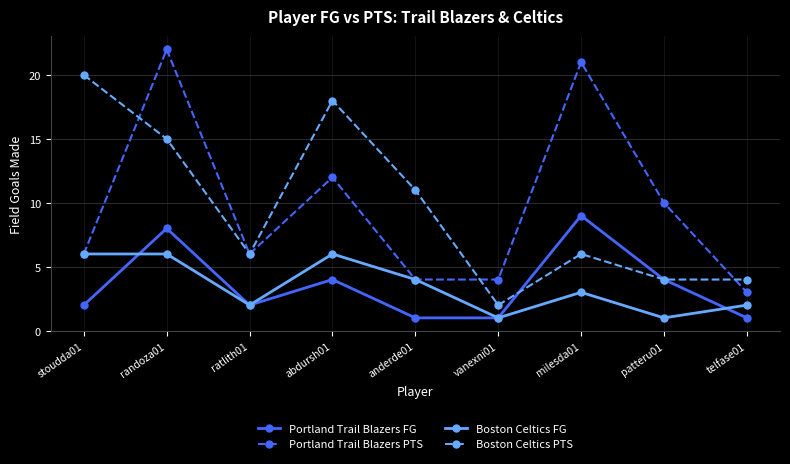

Where does the Boston Celtics FG series first go above 3?

stoudda01